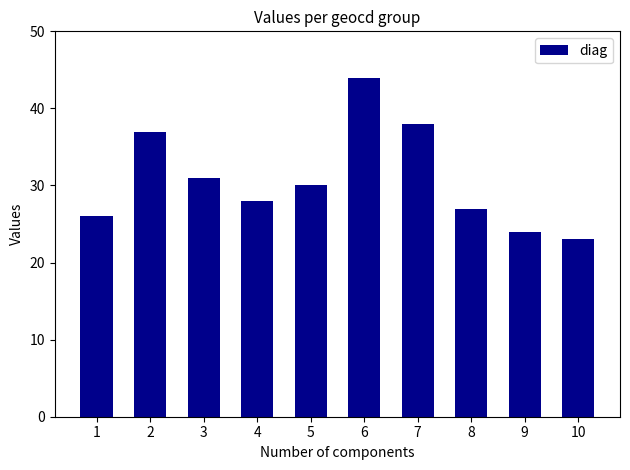

What is the difference between the values at 10 and 2?

14